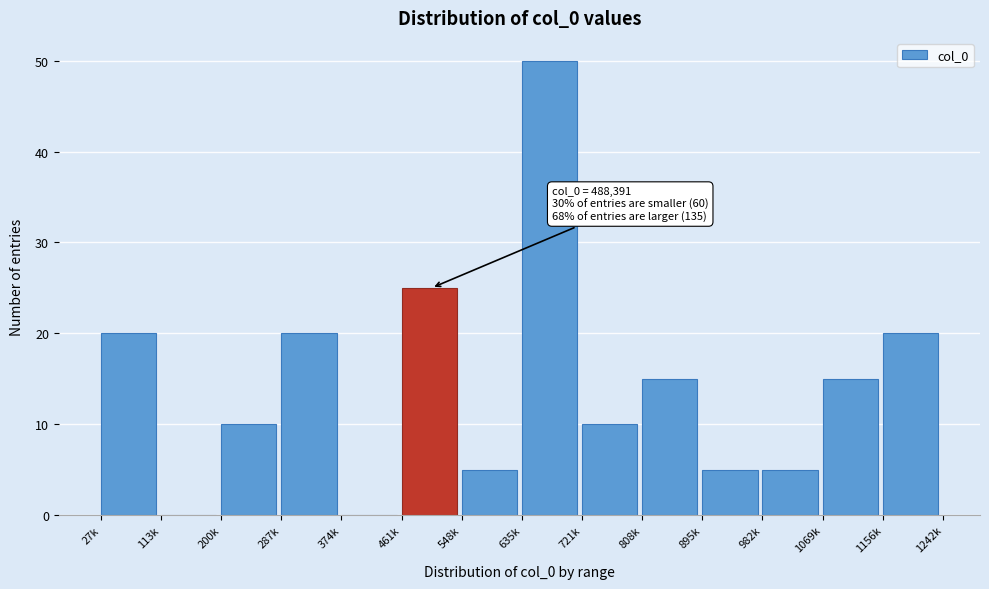

Reading right to left, transcribe all the data shown in this chart.

1156k=20	1069k=15	982k=5	895k=5	808k=15	721k=10	635k=50	548k=5	461k=25	374k=0	287k=20	200k=10	113k=0	27k=20